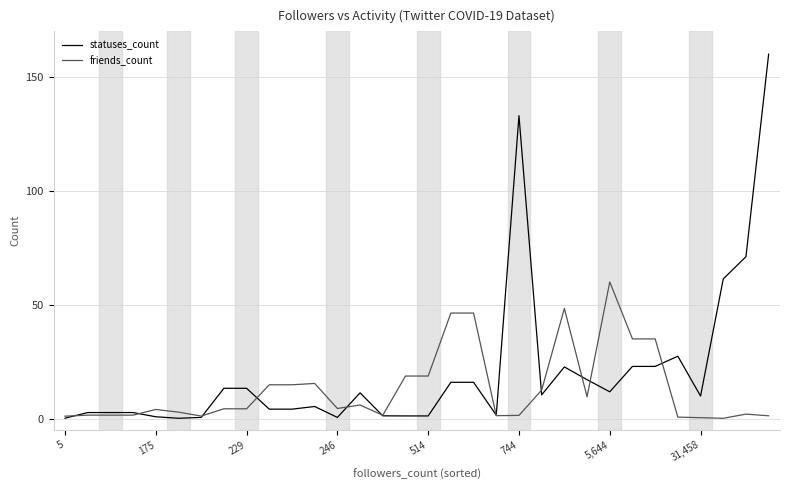

Rank the series by their average value, from highest to lowest.

statuses_count, friends_count